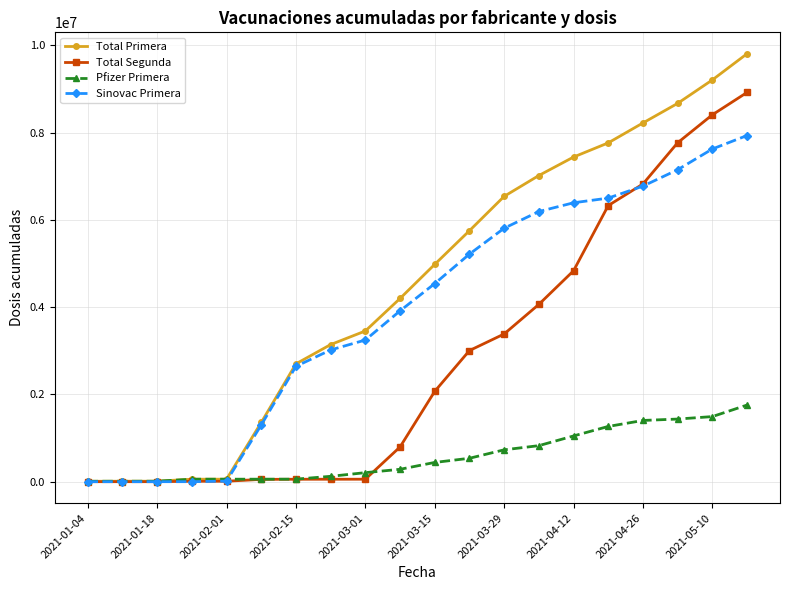

At how many categories does at least one series exceed 6006047?

8